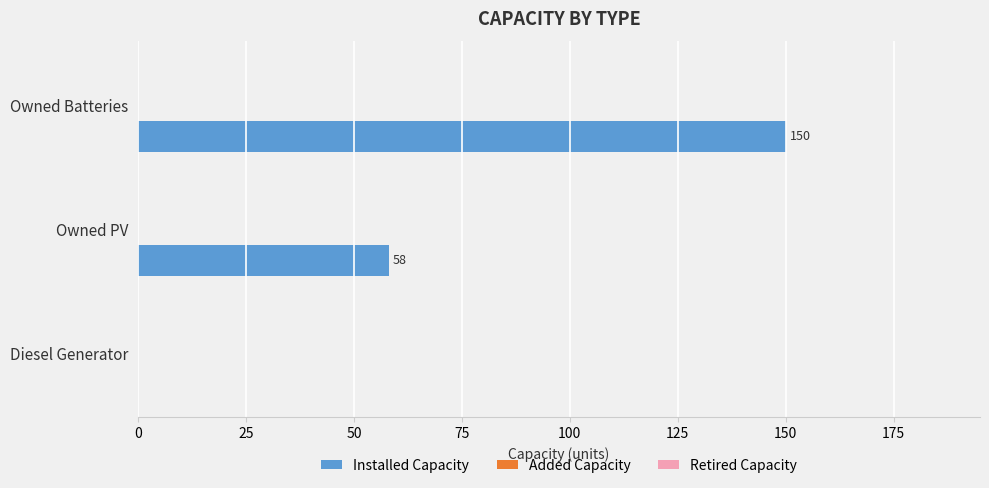

Approximately how many times larger is the value at Owned Batteries compared to Owned PV?

2.6